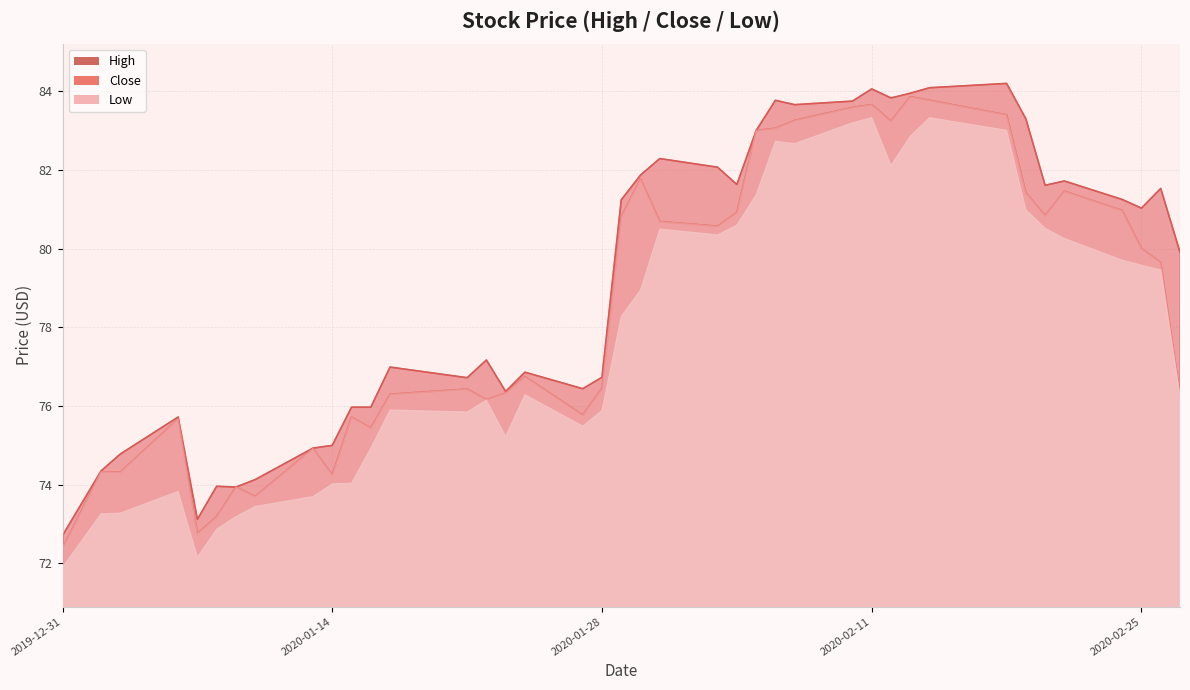

True or false: High has more than 0 interior local peaks.

True